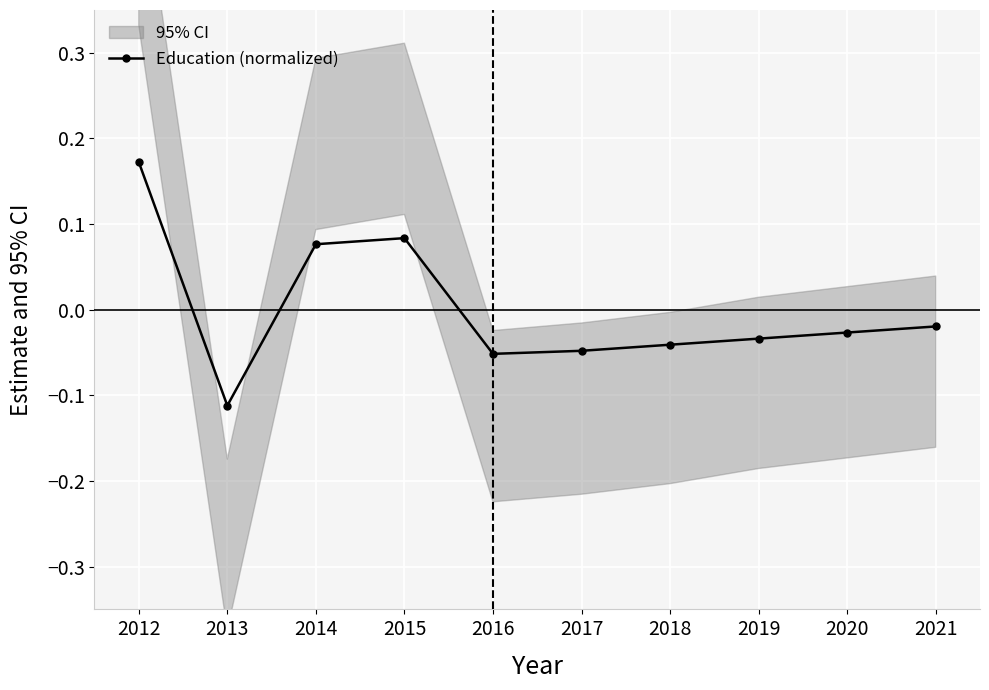

How many values are above zero?

3